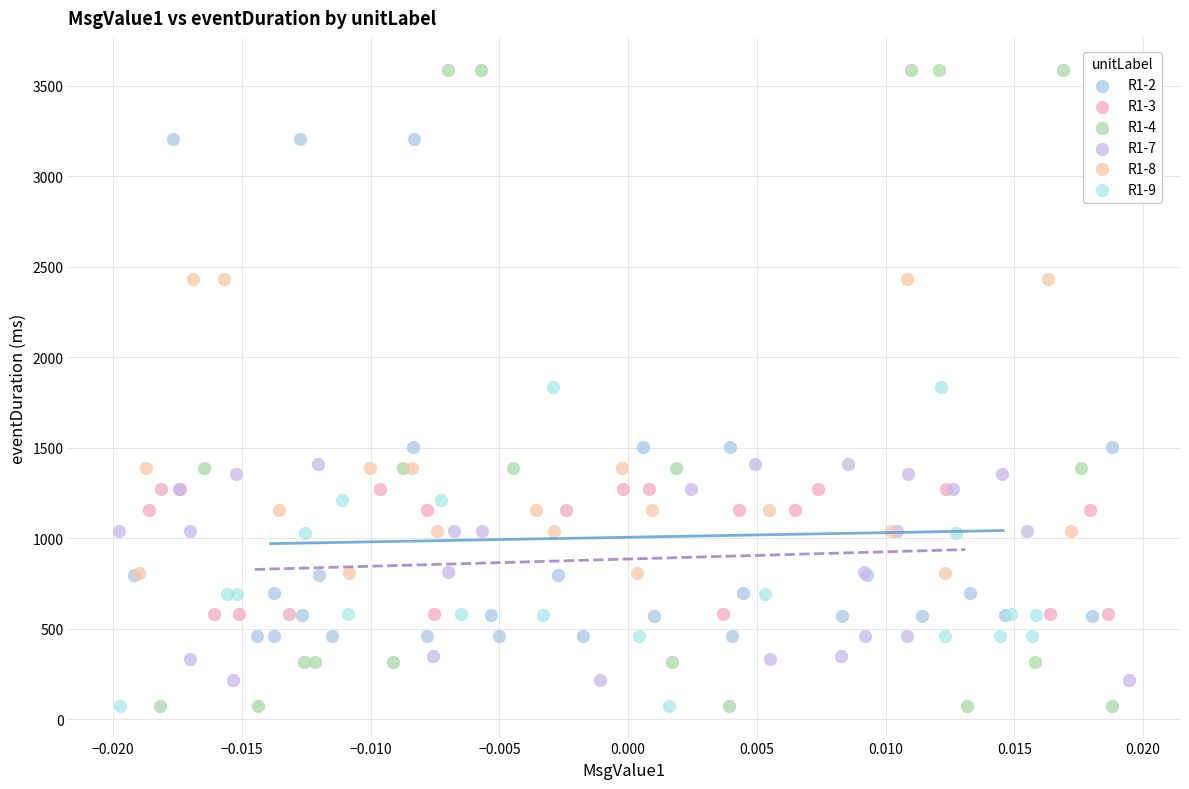

Which series contains the highest Y value?

R1-4